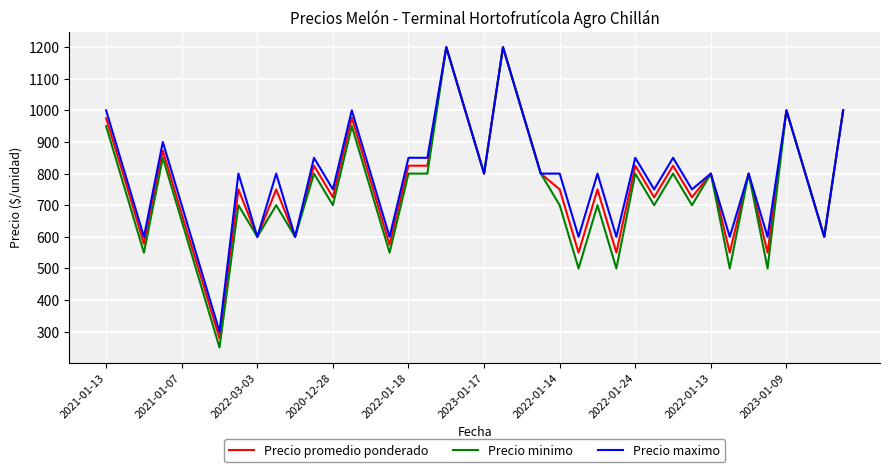

Which series has the largest range (max minus min)?

Precio minimo